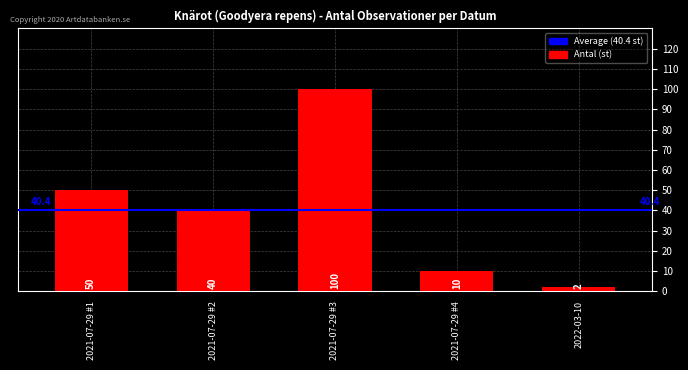

At which label is the value closest to 51?

2021-07-29 #1